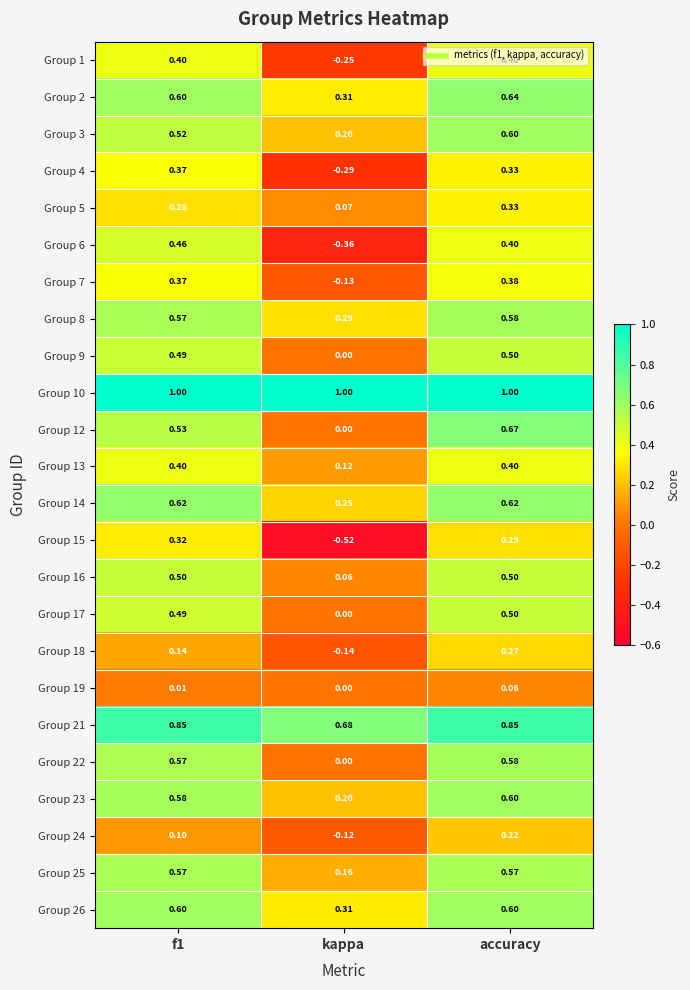

At which label does Group 16 reach its minimum?

kappa